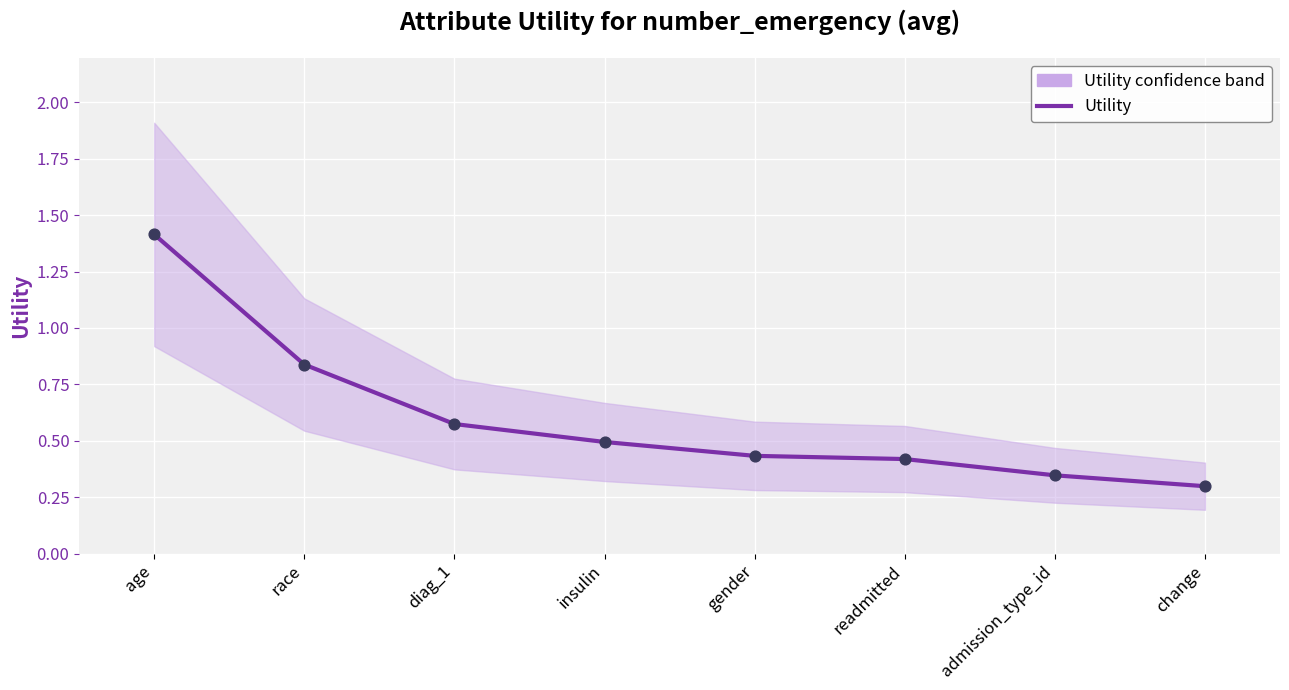

Between race and admission_type_id, which is larger?

race